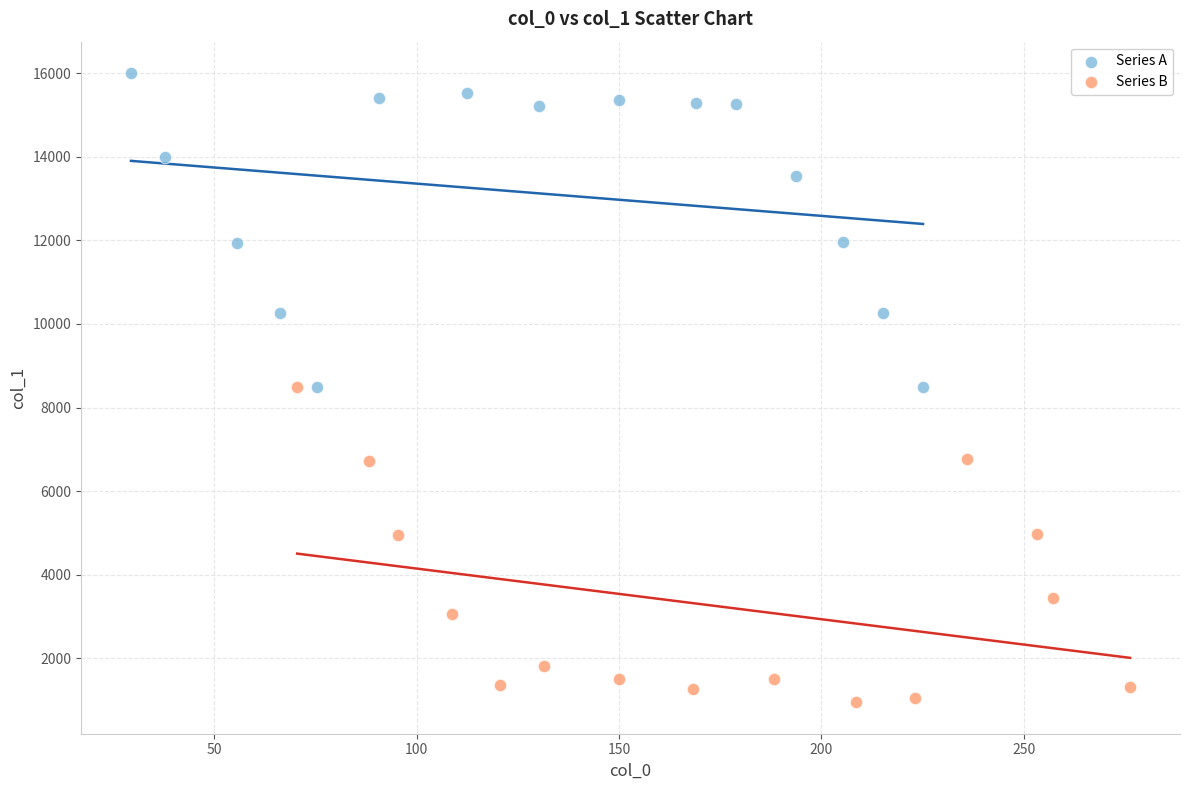

Which series reaches the maximum Y coordinate?

Series A